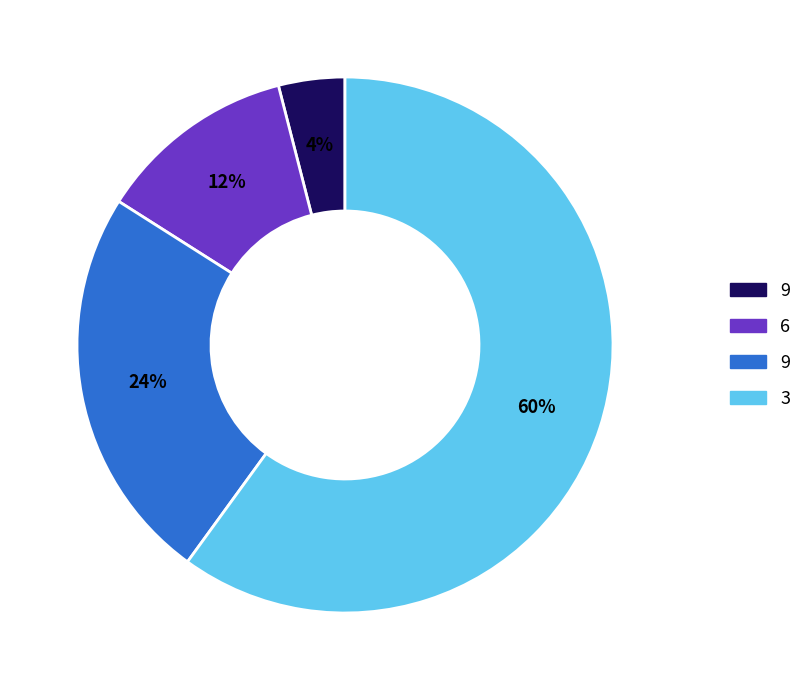

To the nearest percent, what is the difference between the largest and smallest slice percentages?

56%